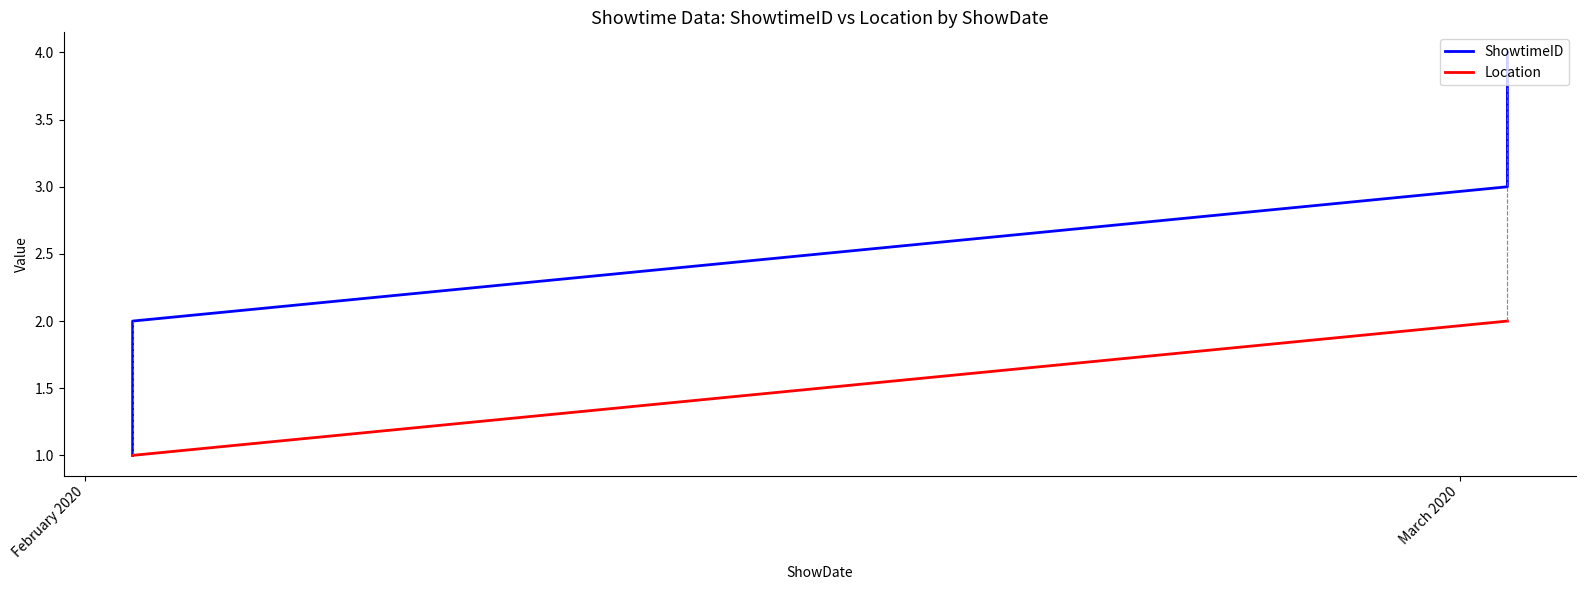

List the series in order of their peak value, lowest first.

Location, ShowtimeID